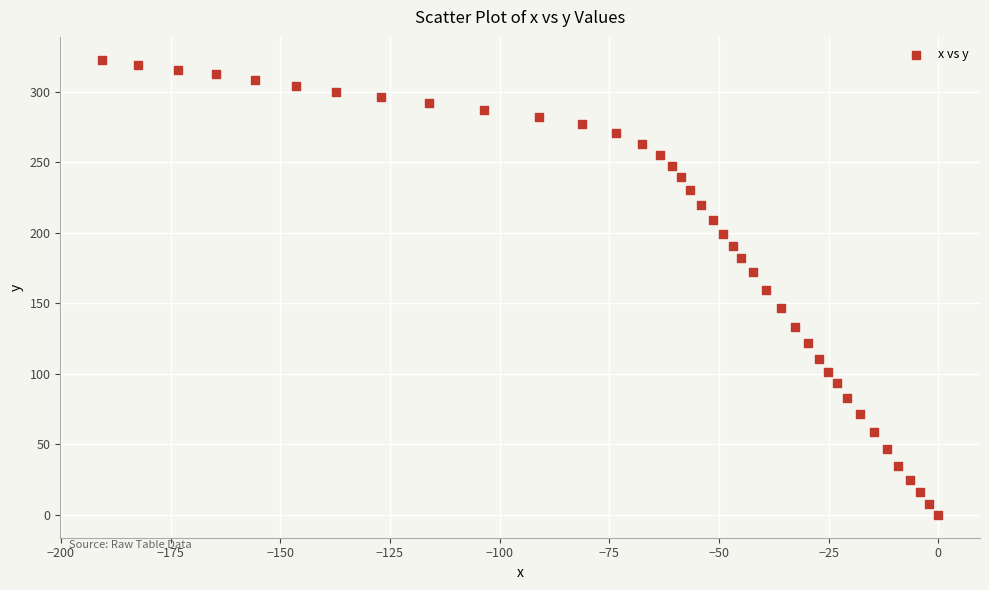

What is the range of Y values (max minus min)?

322.7